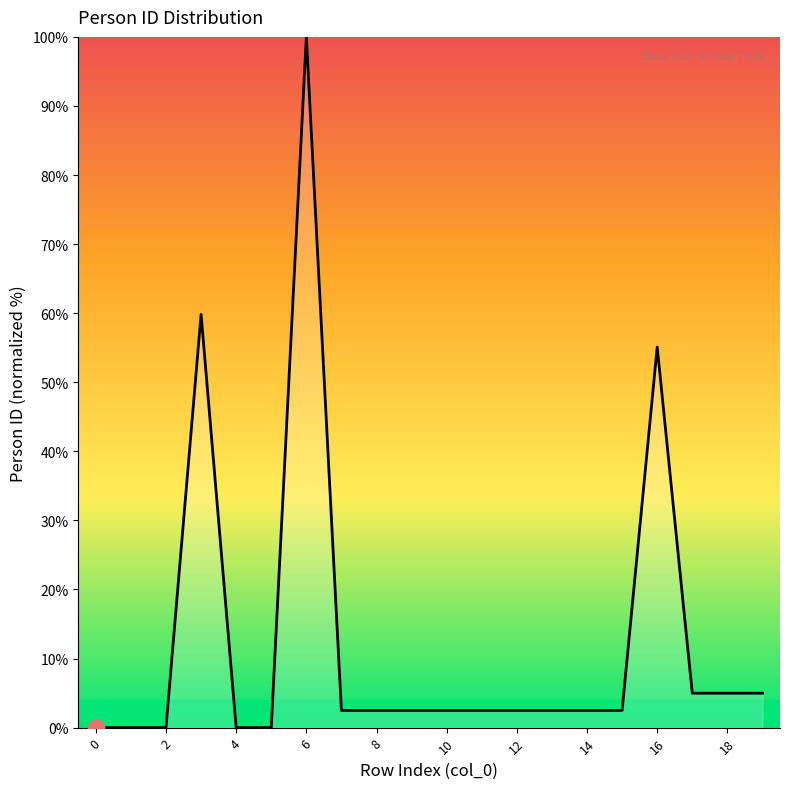

What is the average value?

12.6